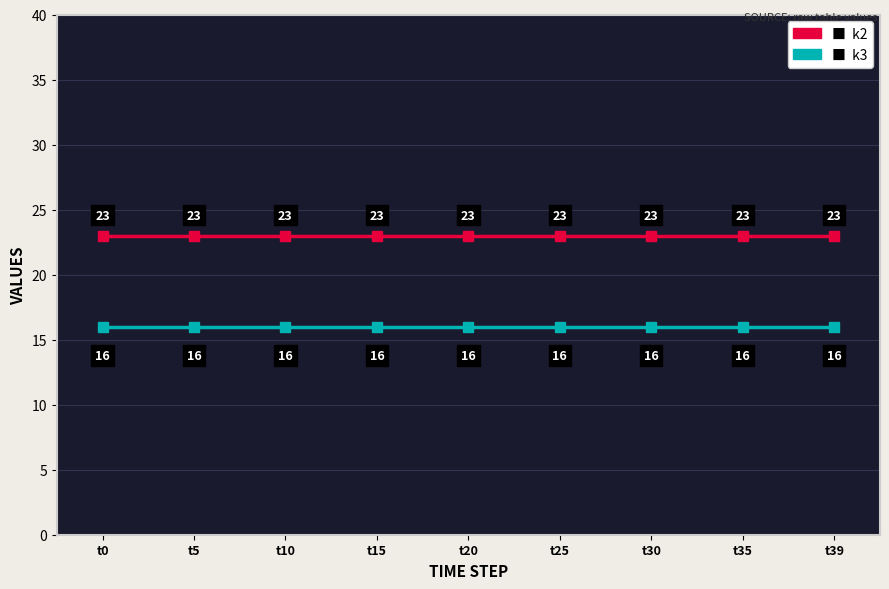

What is the total value across all series at t39?

39